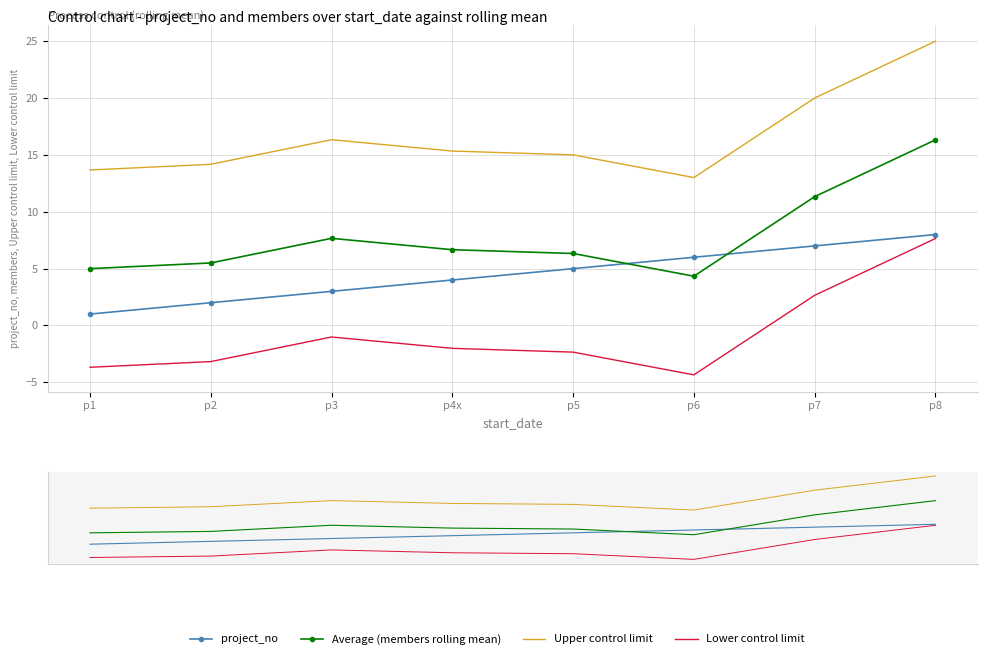

What are all the series names shown in the legend?

project_no, Average (members rolling mean), Upper control limit, Lower control limit